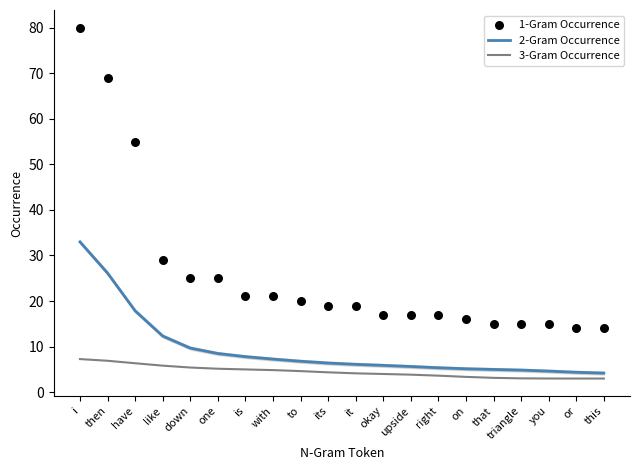

Which series has the largest total across all categories?

1-Gram Occurrence